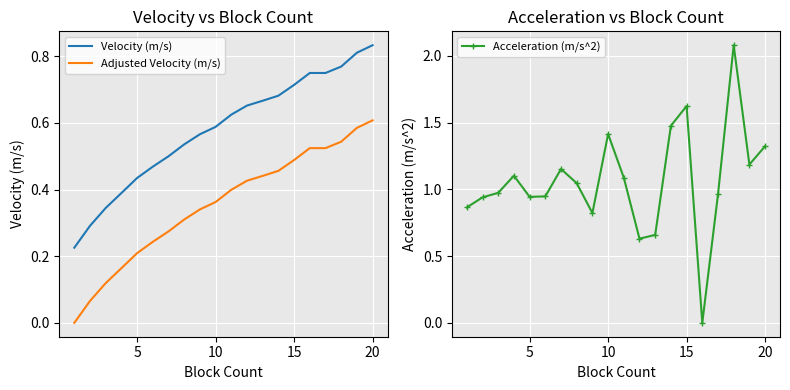

At how many categories does at least one series exceed 0?

20